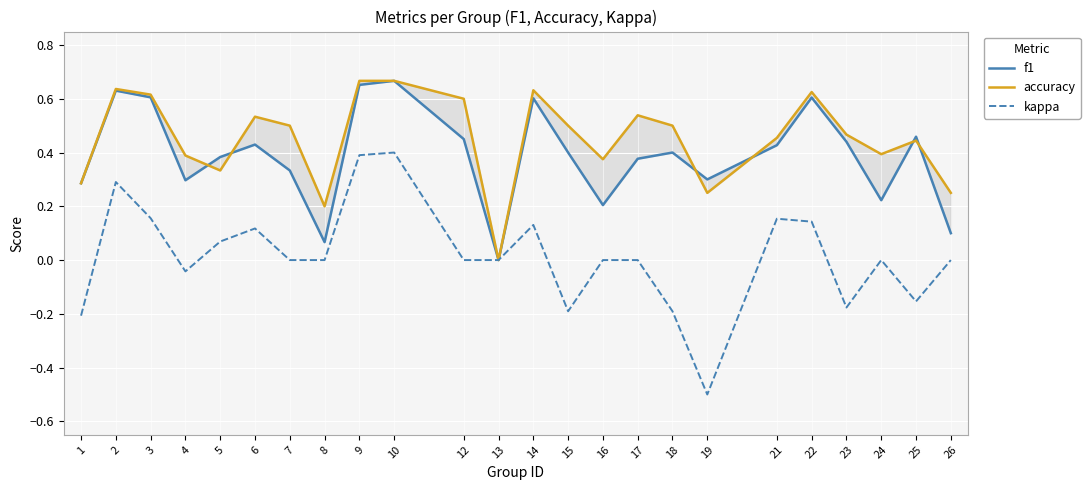

Is the value of kappa at 5 greater than the value of f1 at 8?

Yes